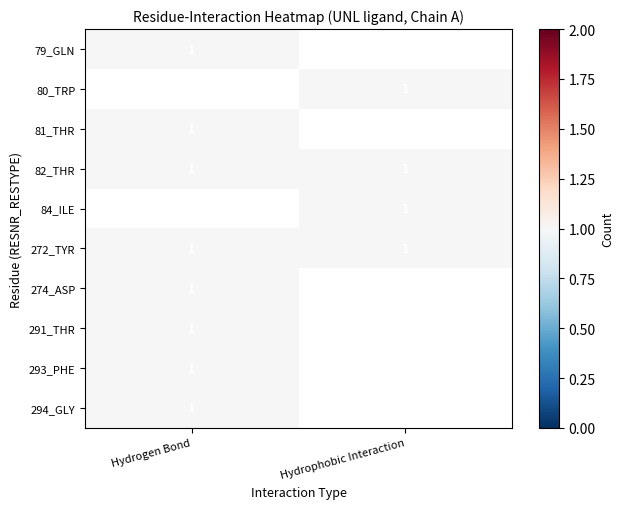

What is the sum of all Hydrophobic Interaction values?

4